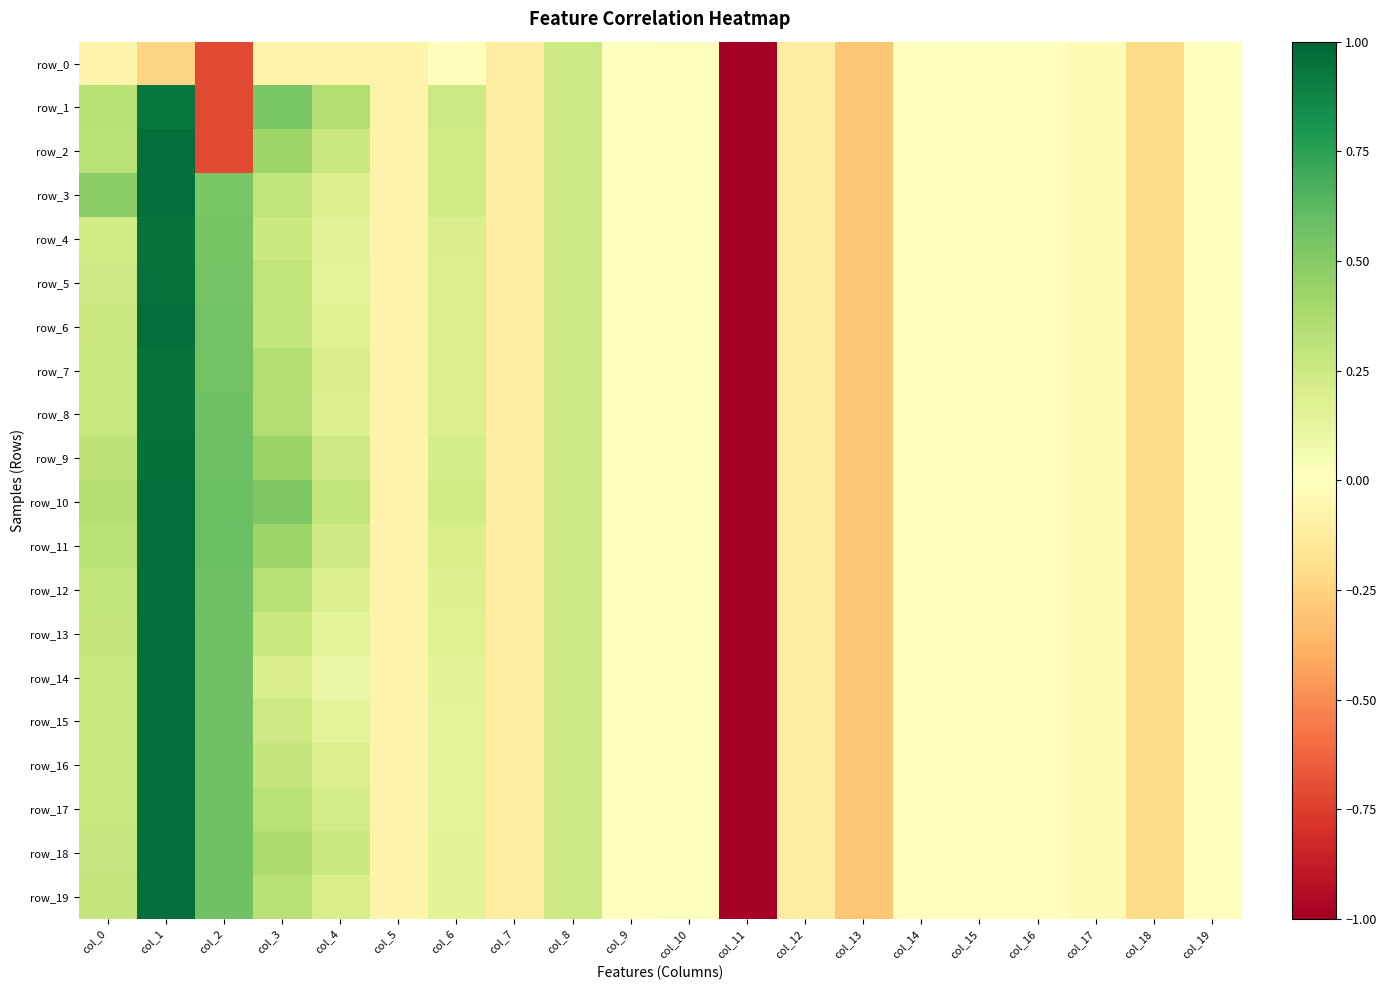

How many values in row_8 are below zero?

11